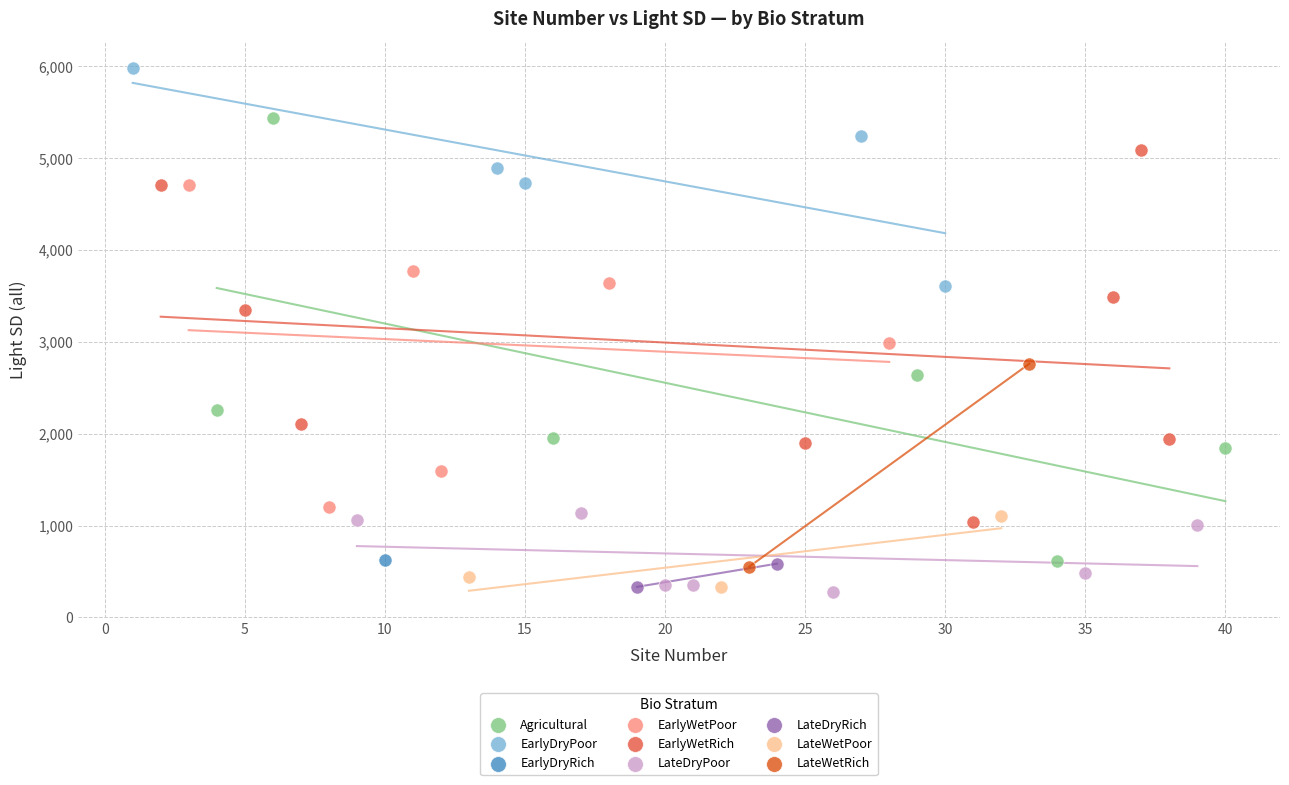

What are all the series names shown in the legend?

Agricultural, EarlyDryPoor, EarlyDryRich, EarlyWetPoor, EarlyWetRich, LateDryPoor, LateDryRich, LateWetPoor, LateWetRich